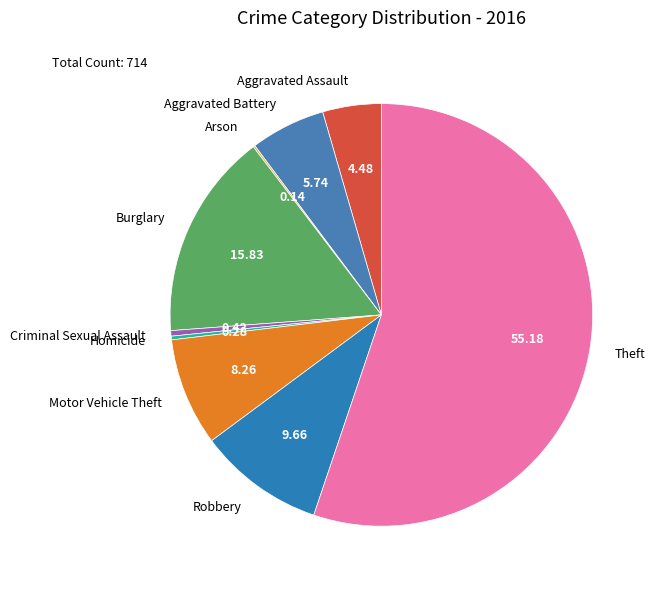

Which category accounts for the majority?

Theft